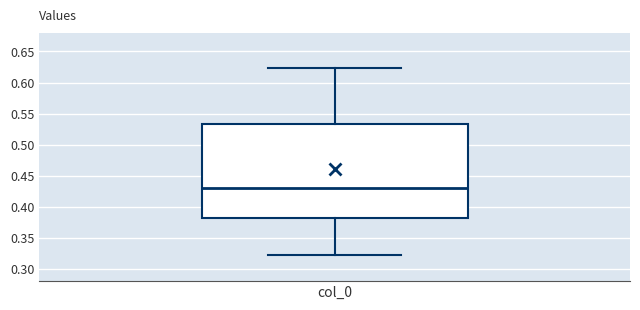

Read this box plot against the y-axis: the position of the median line, the range covered by the box, and the ends of both whiskers. The values are not printed on the chart, so give them approximately, as read against the axis.

median 0.430, box 0.380 to 0.535, whiskers 0.320 to 0.625